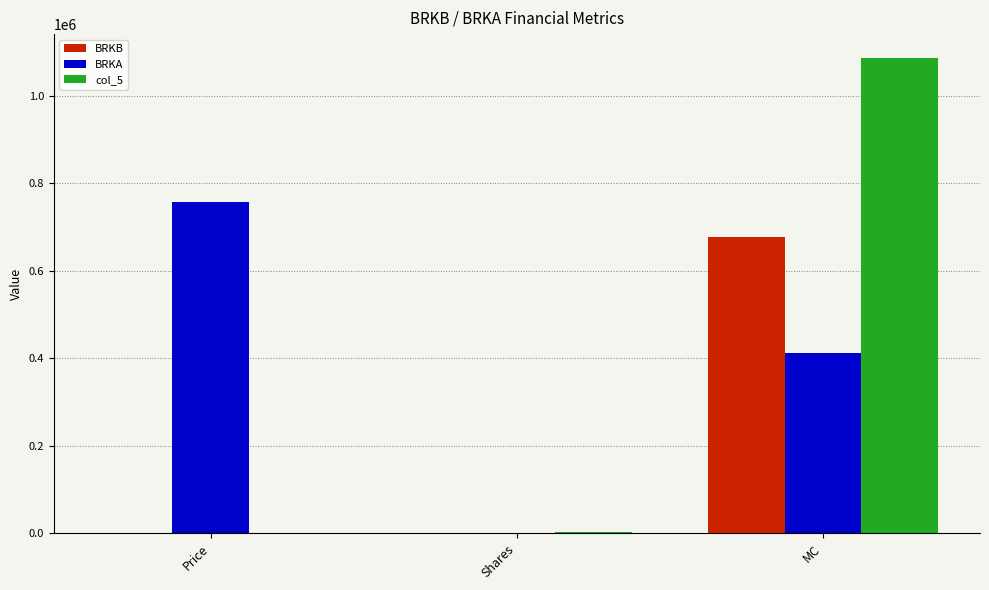

At which label does BRKA reach its peak?

Price